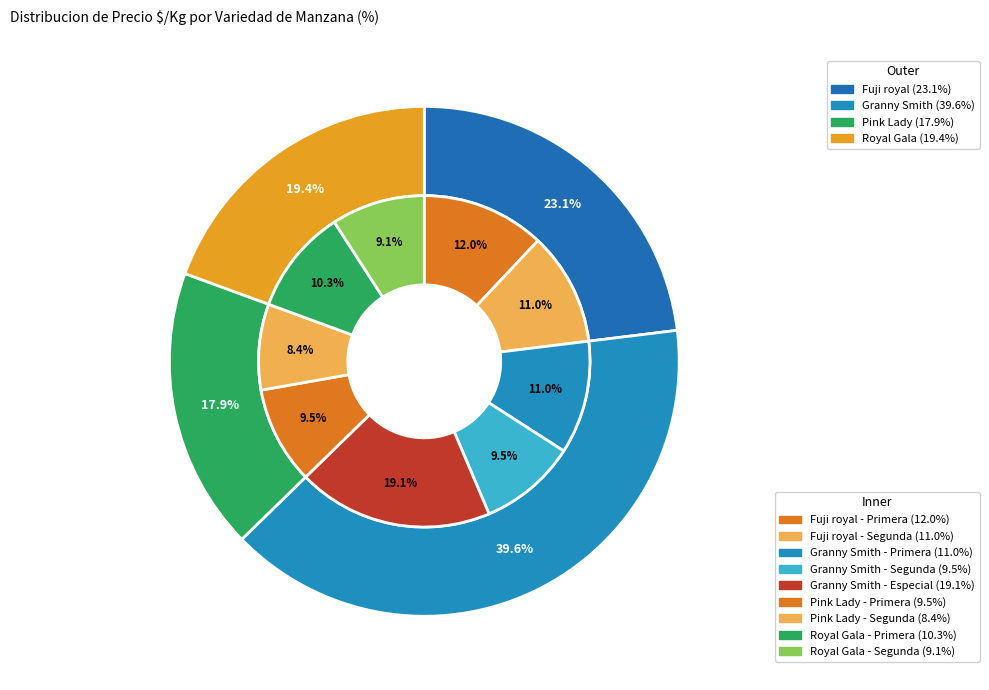

How many slices are in this pie chart?

4